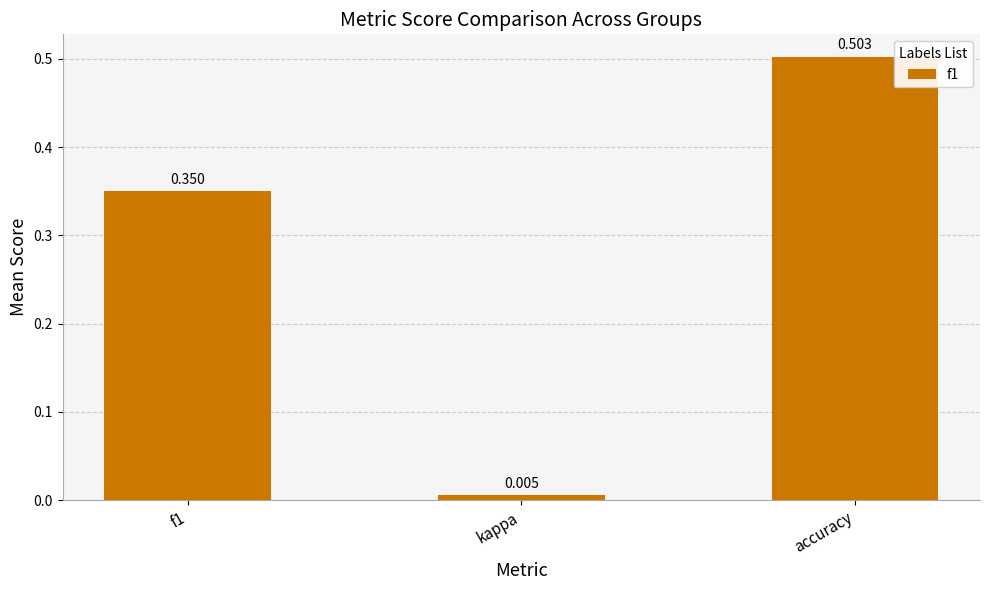

What is the label of the 1st bar from the right?

accuracy